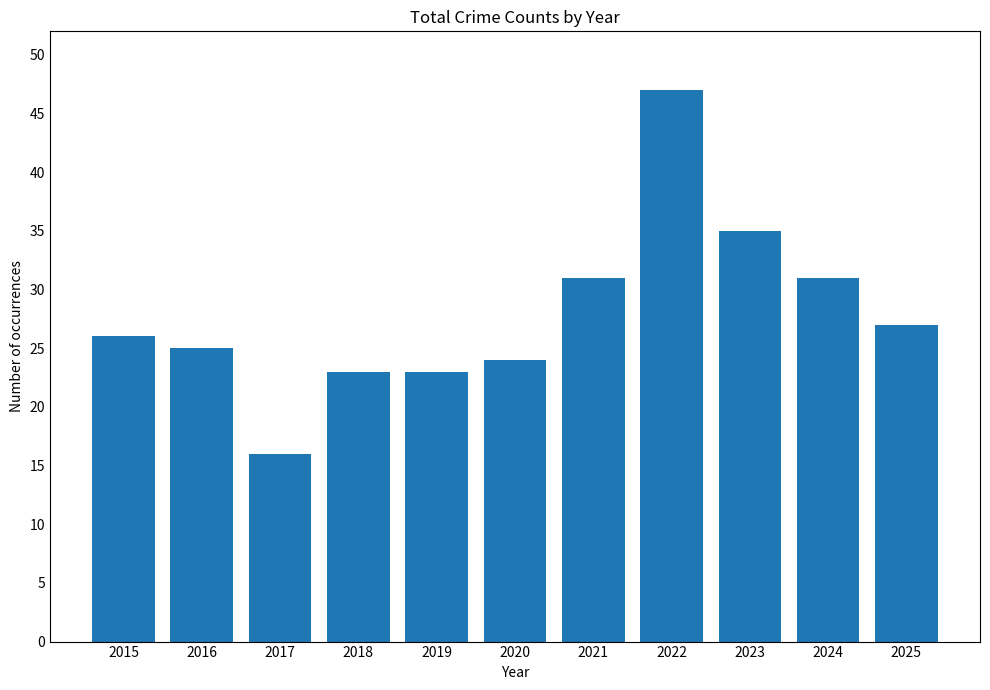

Reading right to left, what are all the values shown in this chart?

2025=27	2024=31	2023=35	2022=47	2021=31	2020=24	2019=23	2018=23	2017=16	2016=25	2015=26